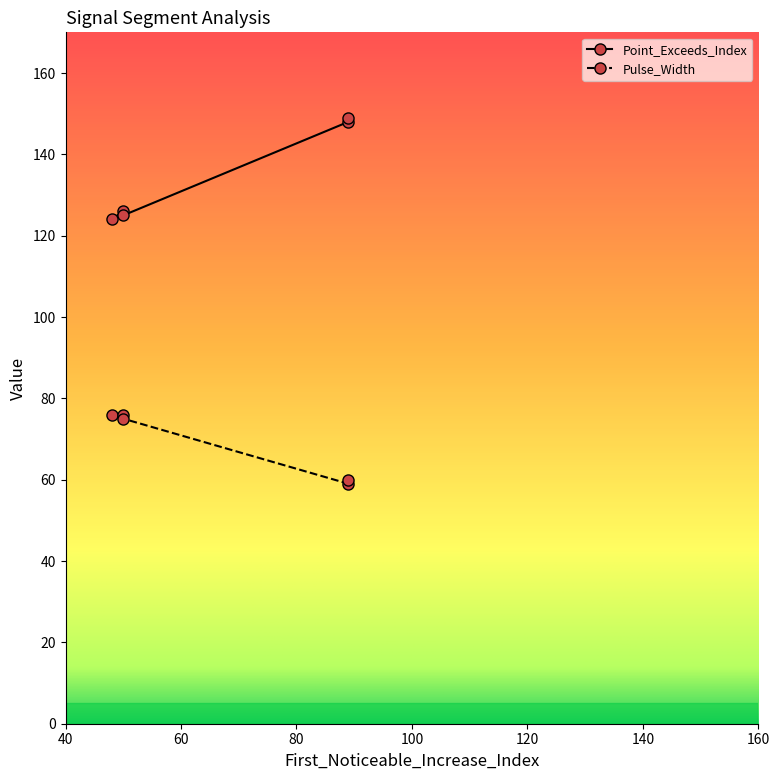

What value does the Point_Exceeds_Index series have at 89?

148